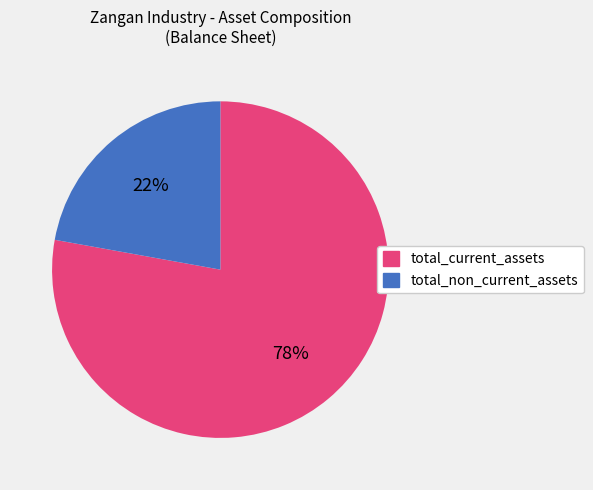

To the nearest percent, what is the difference between the largest and smallest slice percentages?

56%